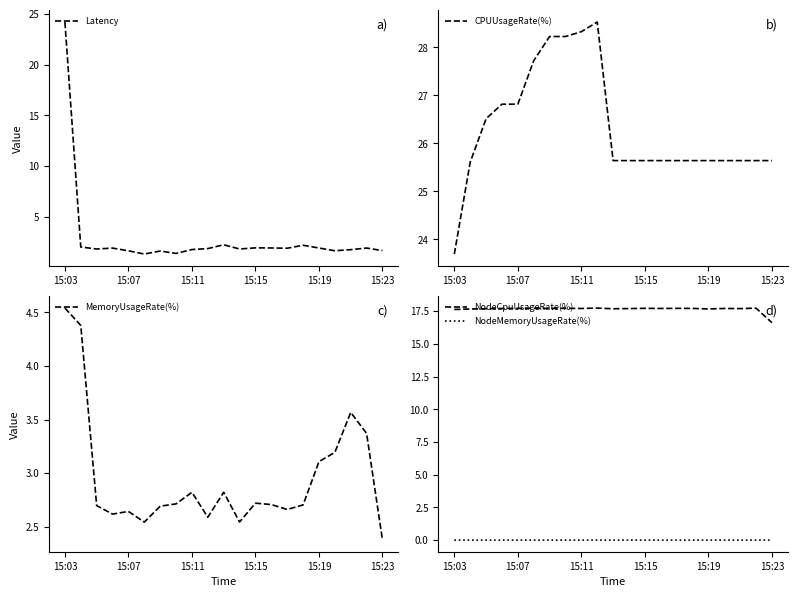

What is the value of the CPUUsageRate(%) point at the 7th from the left?

28.2